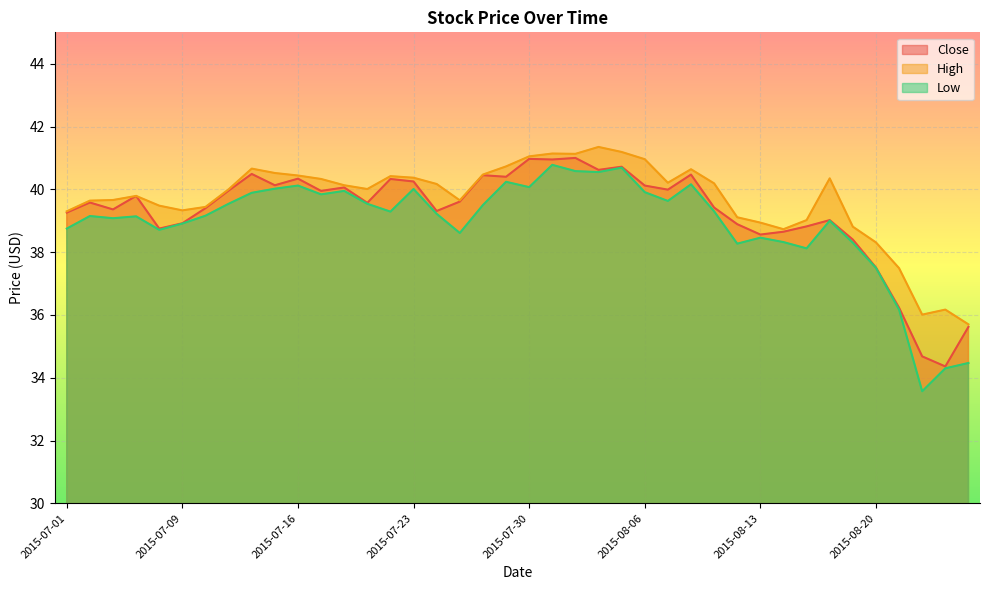

At which label does Close reach its minimum?

2015-08-25